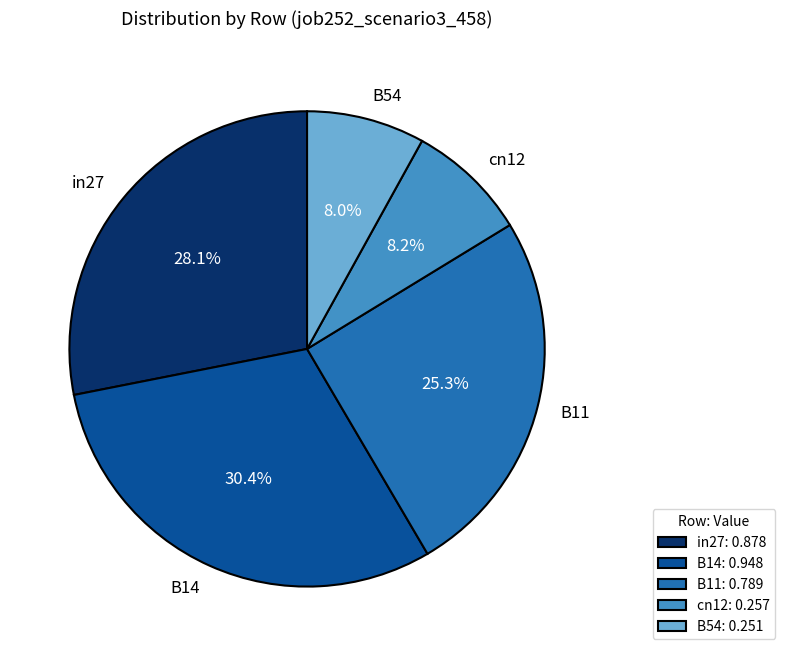

To the nearest percent, what portion does B54 represent?

8%